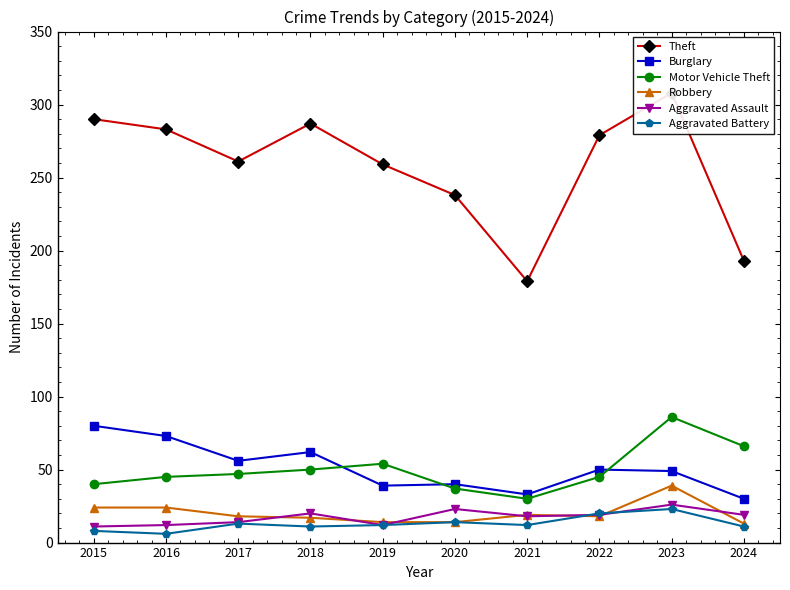

List the labels in order of Robbery value, smallest first.

2024, 2019, 2020, 2018, 2017, 2022, 2021, 2015, 2016, 2023